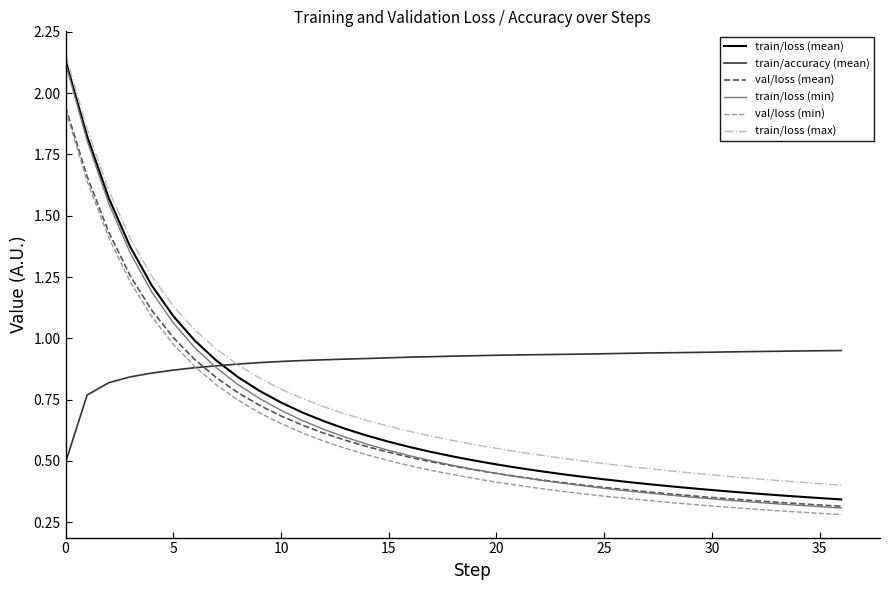

Which series has the largest total across all categories?

train/accuracy (mean)